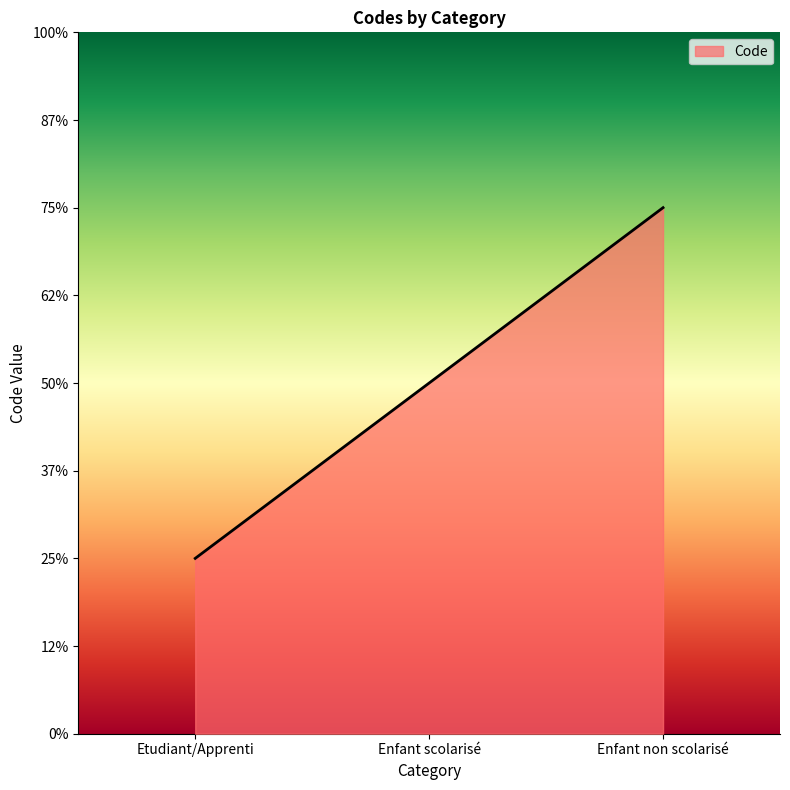

Rank the categories by value from lowest to highest.

Etudiant/Apprenti, Enfant scolarisé, Enfant non scolarisé